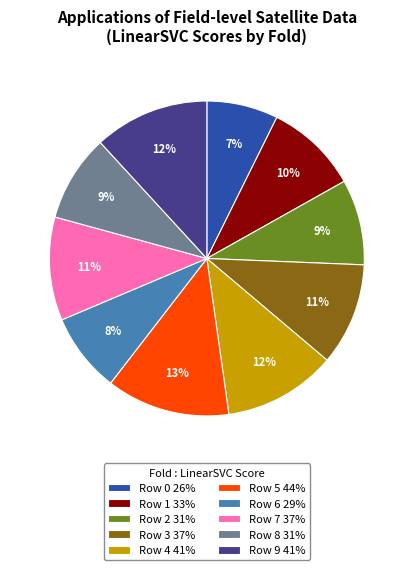

To the nearest percent, what portion does Row 1 33% represent?

10%